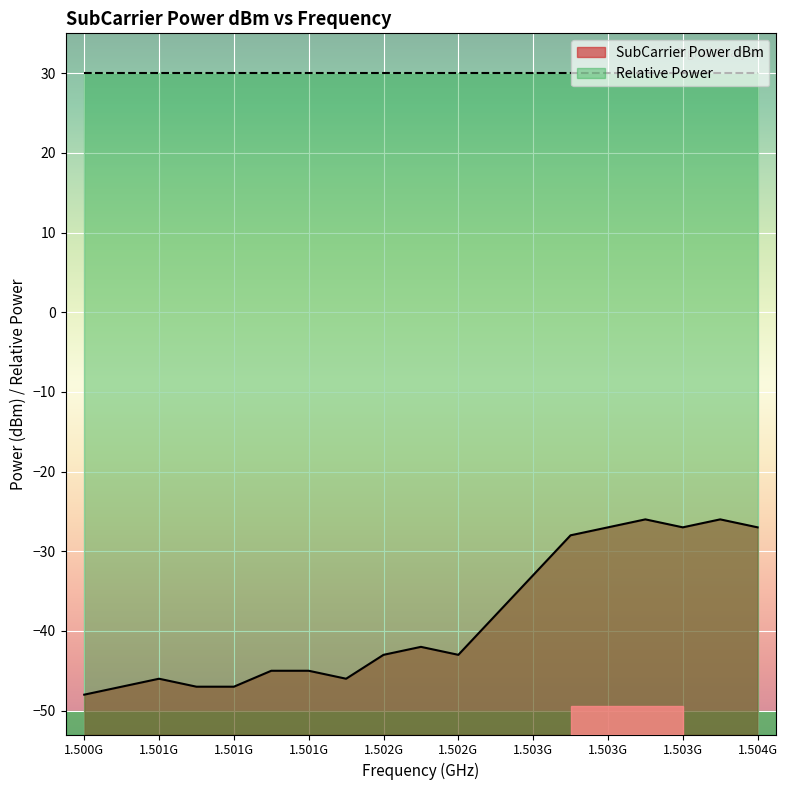

List the labels in order of value, smallest first.

1500195312.5, 1500390625, 1500781250, 1500976562.5, 1500585937.5, 1501562500, 1501171875, 1501367187.5, 1501757812.5, 1502148437.5, 1501953125, 1502343750, 1502539062.5, 1502734375, 1502929687.5, 1503320312.5, 1503710937.5, 1503125000, 1503515625